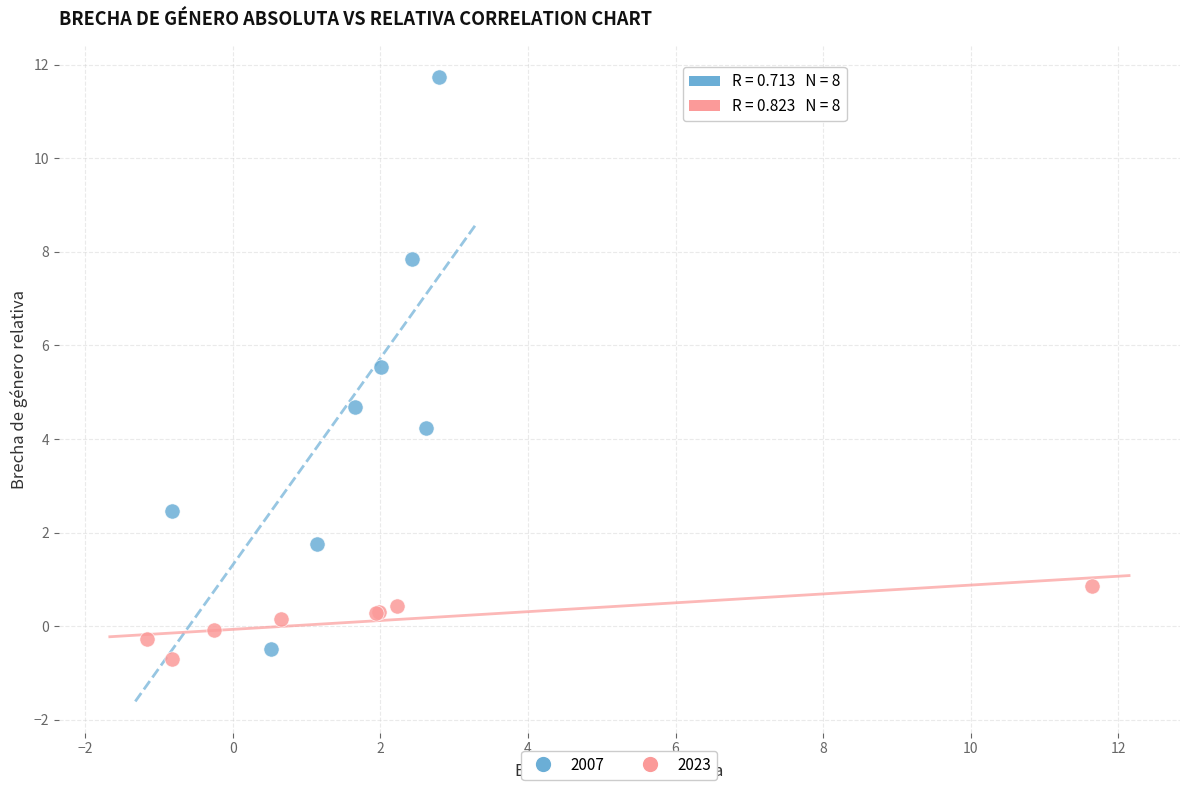

Which series has the largest Y range (max minus min)?

2007